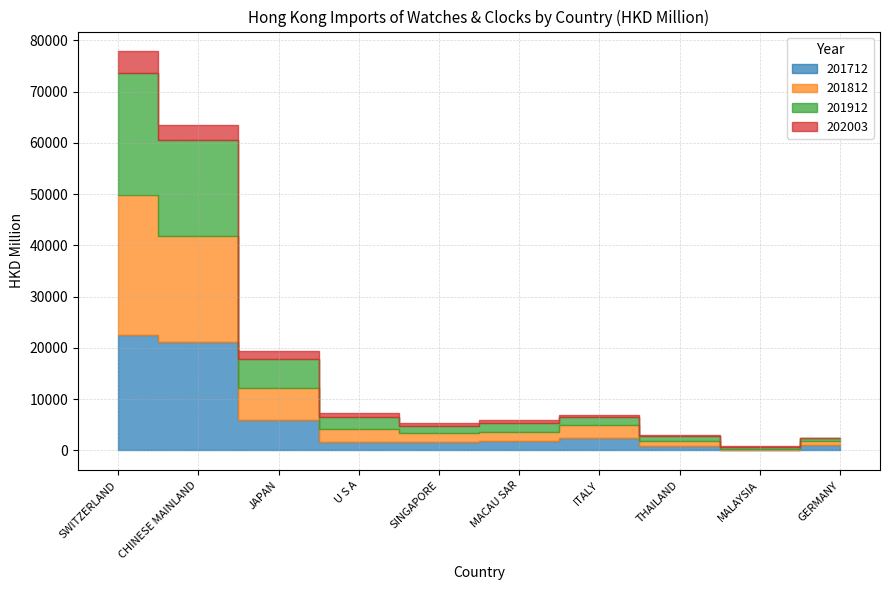

How many values in the 202003 series exceed 514?

5